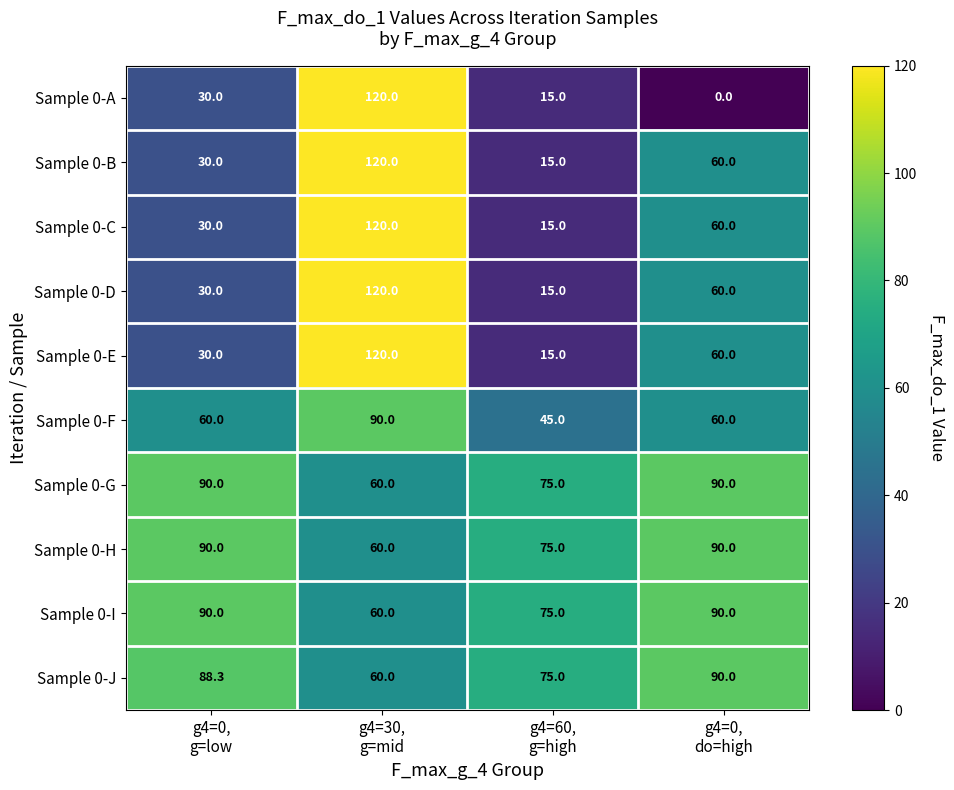

What is the difference between the second highest and second lowest values in the Sample 0-D series?

30.0